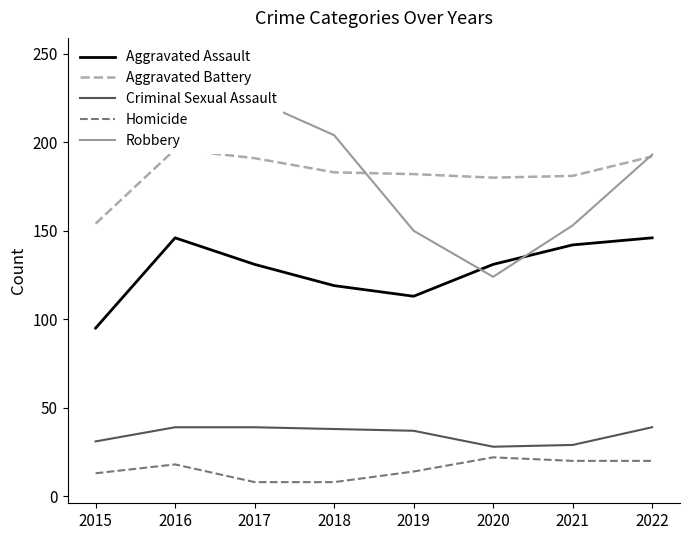

How many lines are shown in the chart?

5